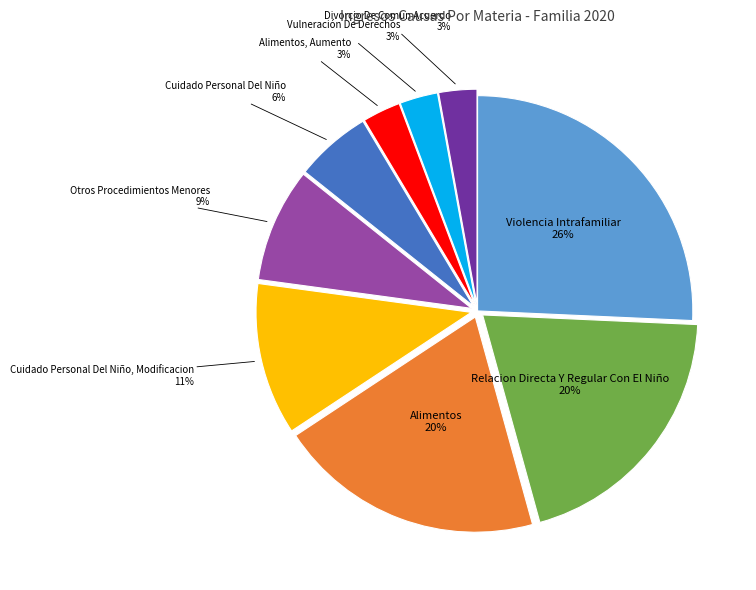

Which has a higher value, Vulneración De Derechos or Alimentos?

Alimentos